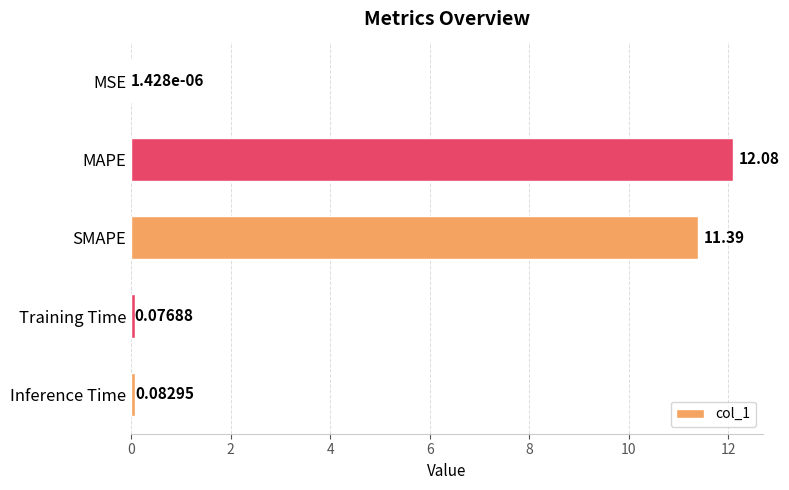

Between Training Time and MAPE, which is larger?

MAPE